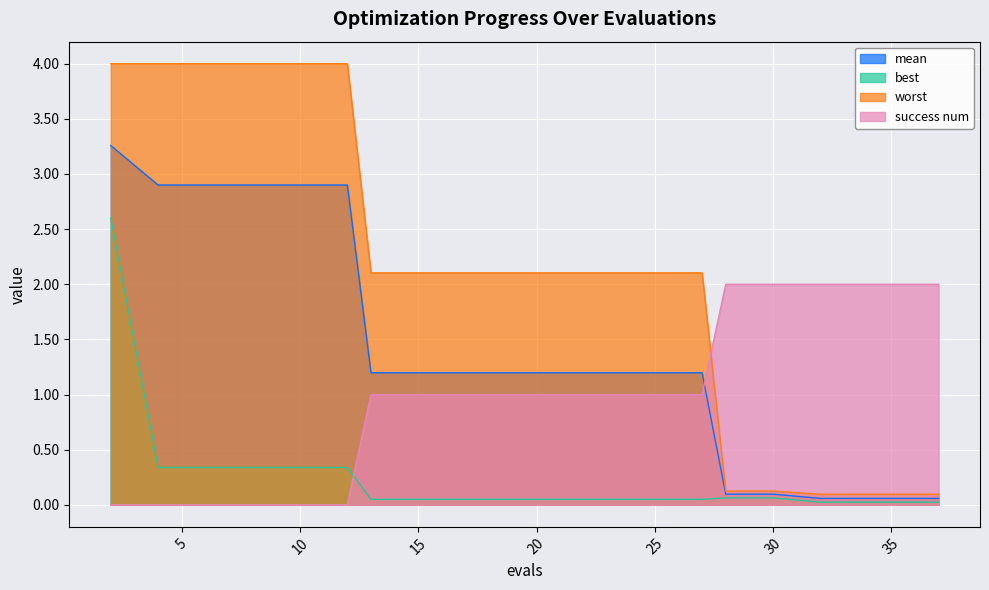

What is the value of the best point at the 2nd from the left?

0.3